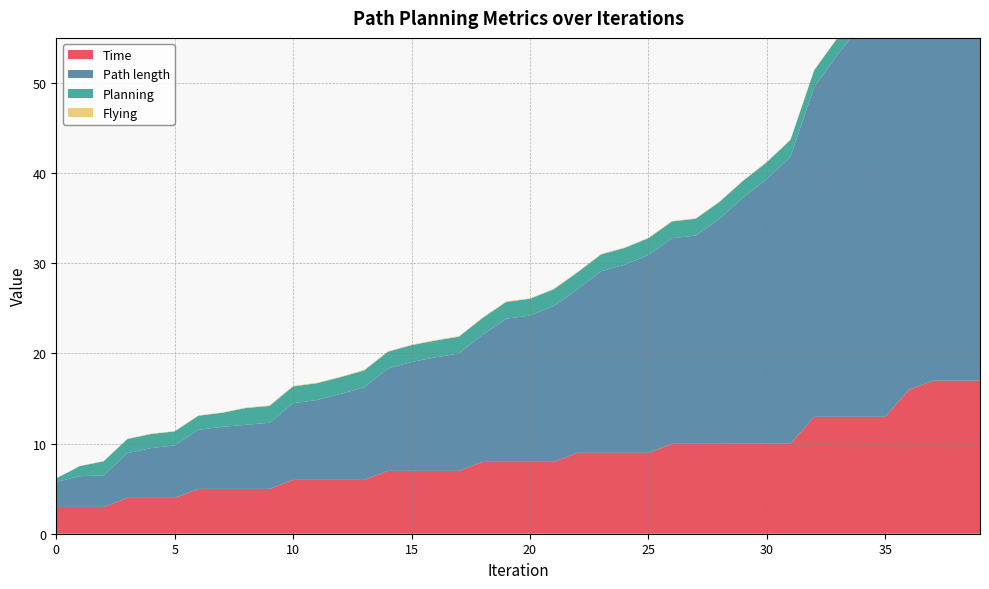

Reading left to right, extract all data points from this chart.

Time: 3.0	3.0	3.0	4.0	4.0	4.0	5.0	5.0	5.0	5.0	6.0	6.0	6.0	6.0	7.0	7.0	7.0	7.0	8.0	8.0	8.0	8.0	9.0	9.0	9.0	9.0	10.0	10.0	10.0	10.0	10.0	10.0	13.0	13.0	13.0	13.0	16.0	17.0	17.0	17.0
Path length: 2.8	3.4	3.5	5.0	5.5	5.8	6.6	6.9	7.1	7.3	8.5	8.9	9.5	10.3	11.4	12.1	12.6	13.0	14.1	15.9	16.2	17.3	18.1	20.1	20.9	21.9	22.8	23.1	25.0	27.3	29.4	31.8	36.6	40.2	43.6	45.2	47.3	48.7	48.7	48.7
Planning: 0.4	1.1	1.6	1.6	1.6	1.6	1.6	1.6	1.9	1.9	1.9	1.9	1.9	1.9	1.9	1.9	1.9	1.9	1.9	1.9	1.9	1.9	1.9	1.9	1.9	1.9	1.9	1.9	1.9	1.9	1.9	1.9	1.9	1.9	1.9	1.9	1.9	1.9	1.9	1.9
Flying: 0.0	0.0	0.0	0.0	0.0	0.0	0.0	0.0	0.1	0.1	0.1	0.1	0.1	0.1	0.1	0.1	0.1	0.1	0.1	0.1	0.1	0.1	0.1	0.1	0.1	0.1	0.1	0.1	0.1	0.1	0.1	0.1	0.1	0.1	0.1	10.6	10.6	10.6	10.6	10.6